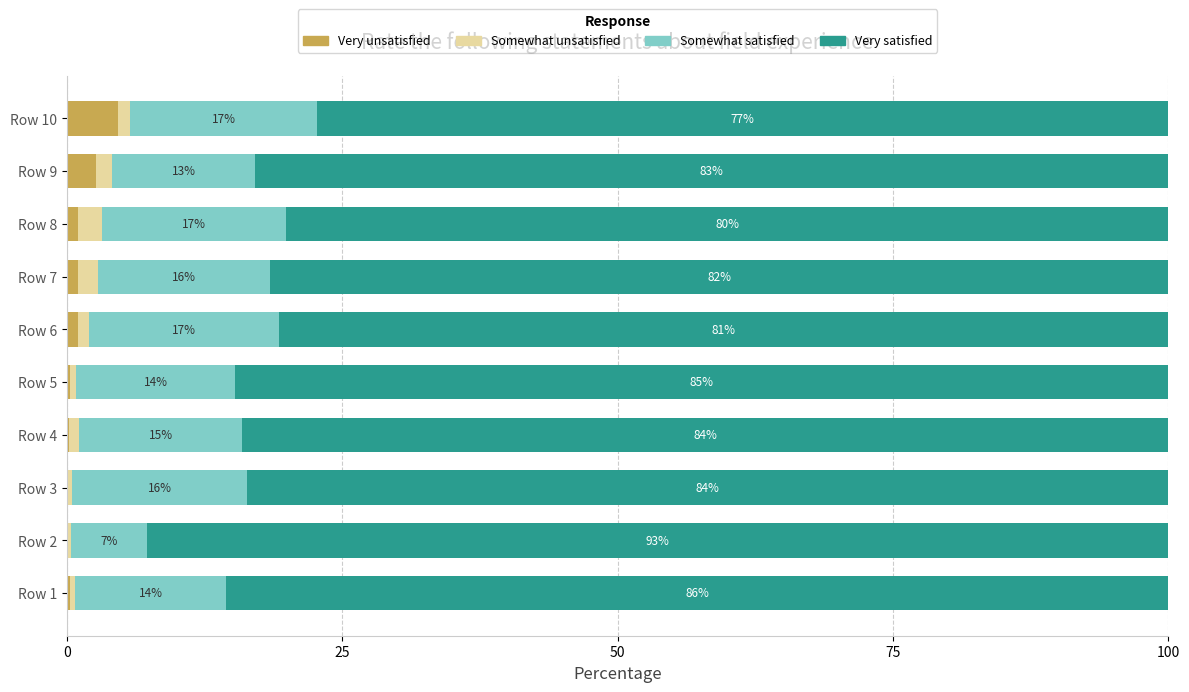

Count the number of data series in this chart.

4